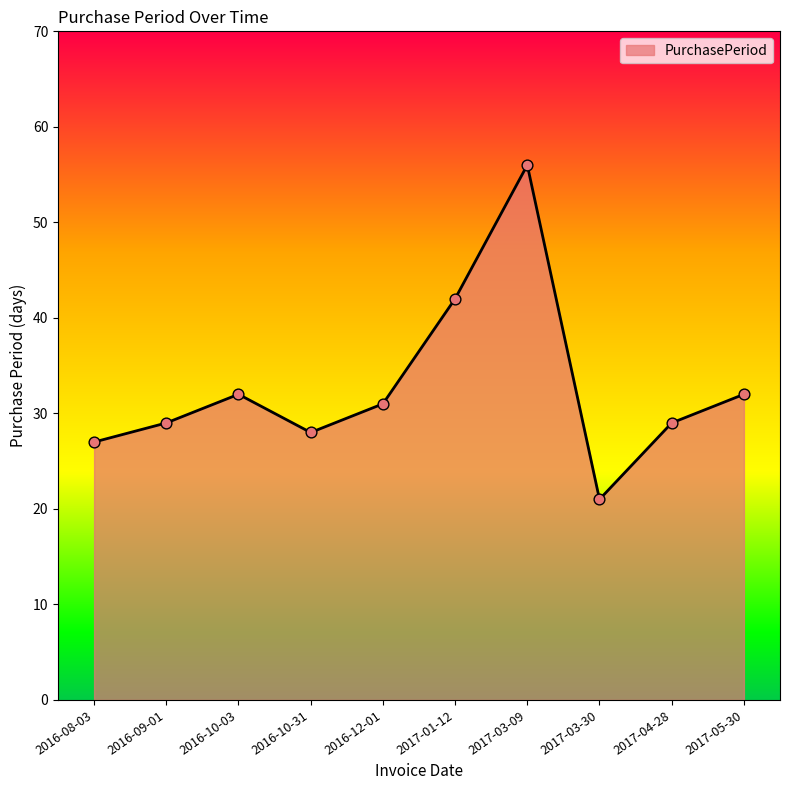

What is the change in value from 2016-10-03 to 2017-03-30?

-11